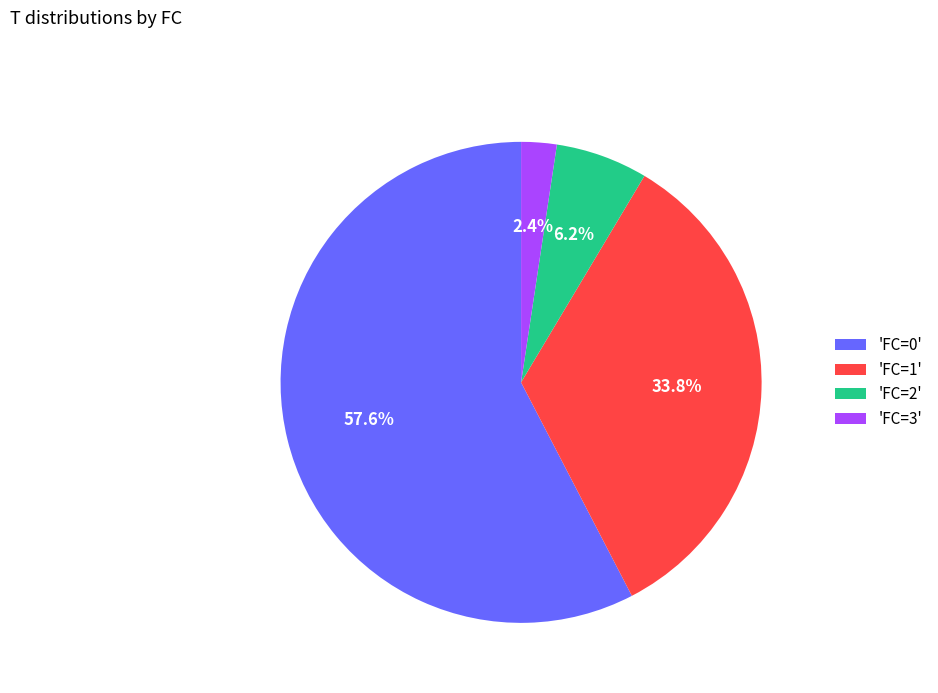

Between 'FC=2' and 'FC=1', which is larger?

'FC=1'